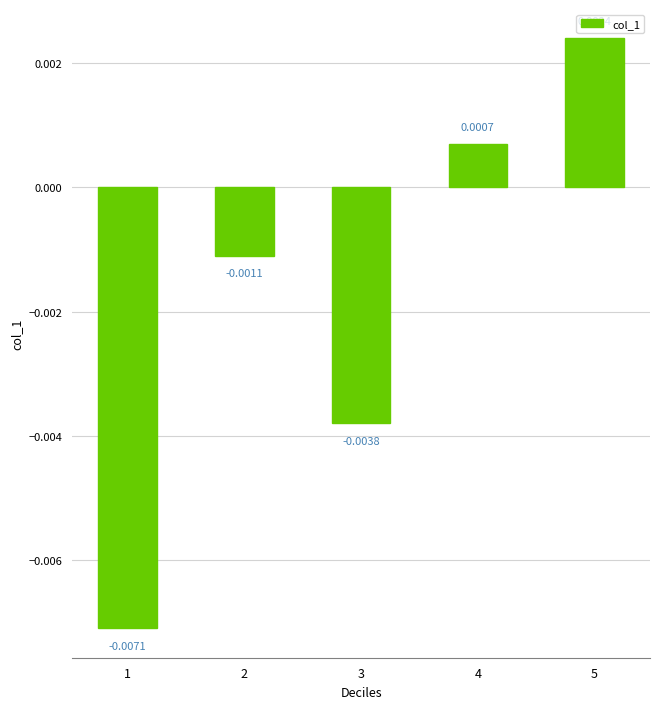

How many values are below zero?

3